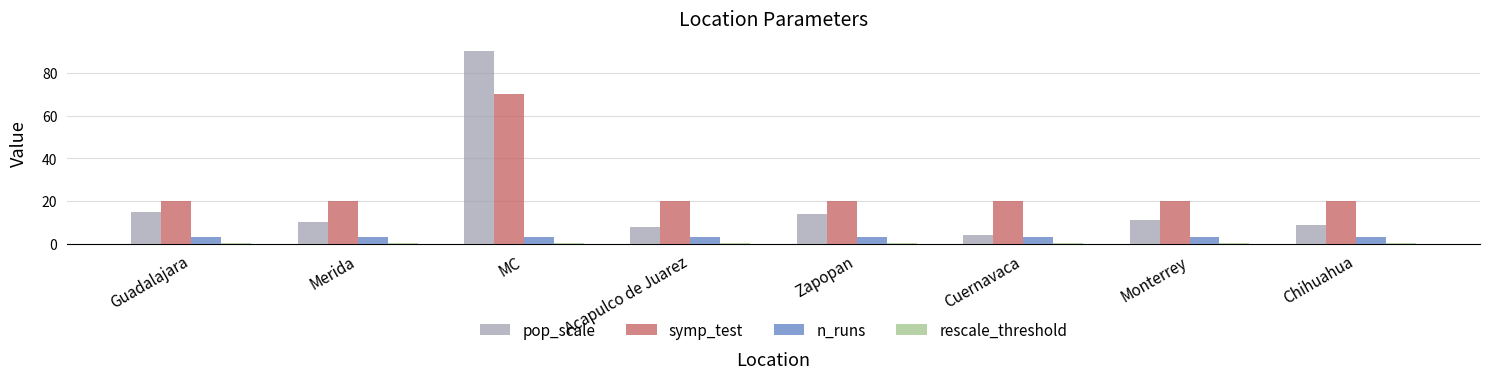

The n_runs series shows 3.0 at Acapulco de Juarez. True or false?

True